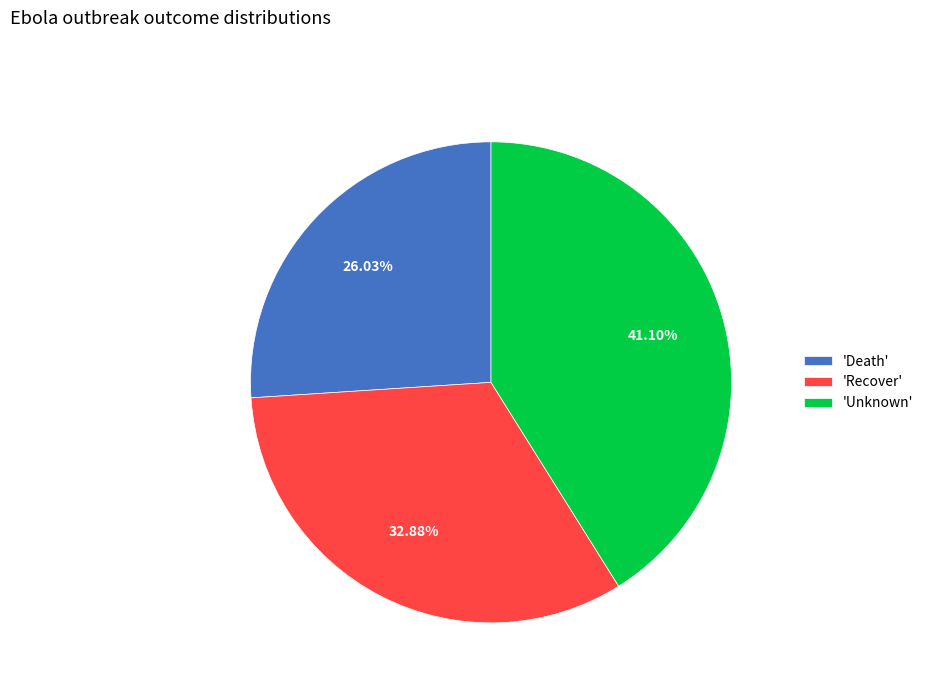

Count the number of slices in the pie.

3